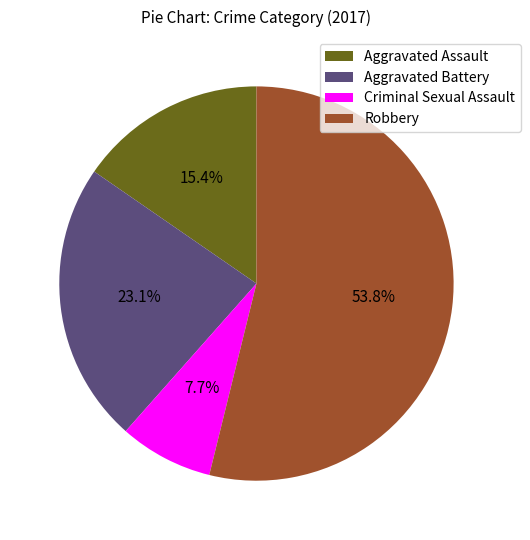

What portion of the pie excludes Criminal Sexual Assault?

92.3%